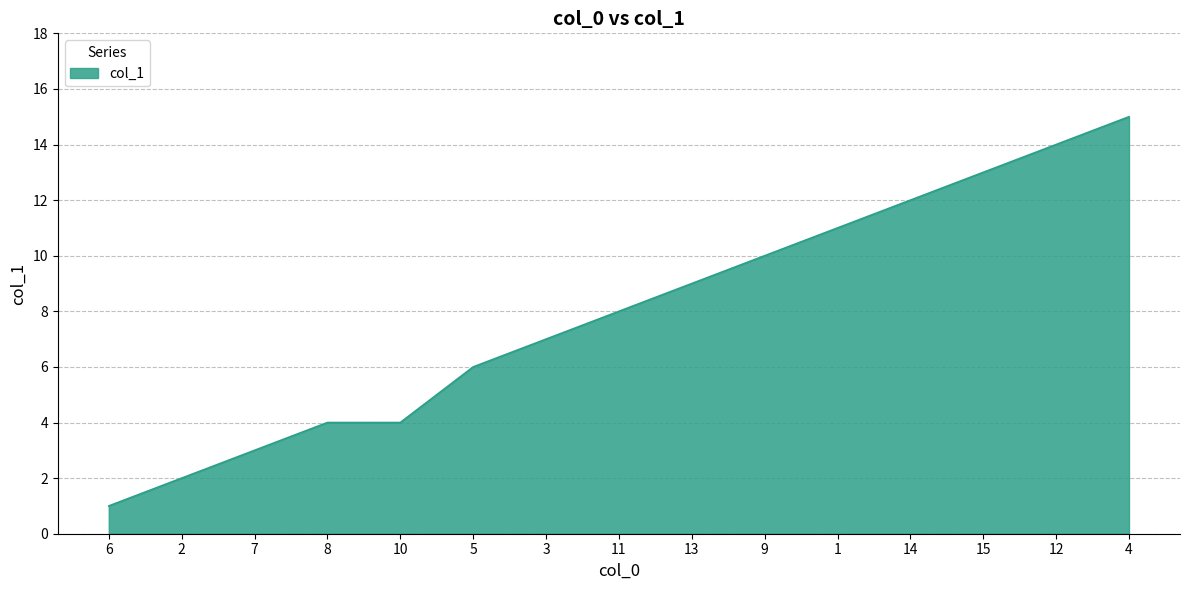

True or false: the data shows 6 at 5.

True